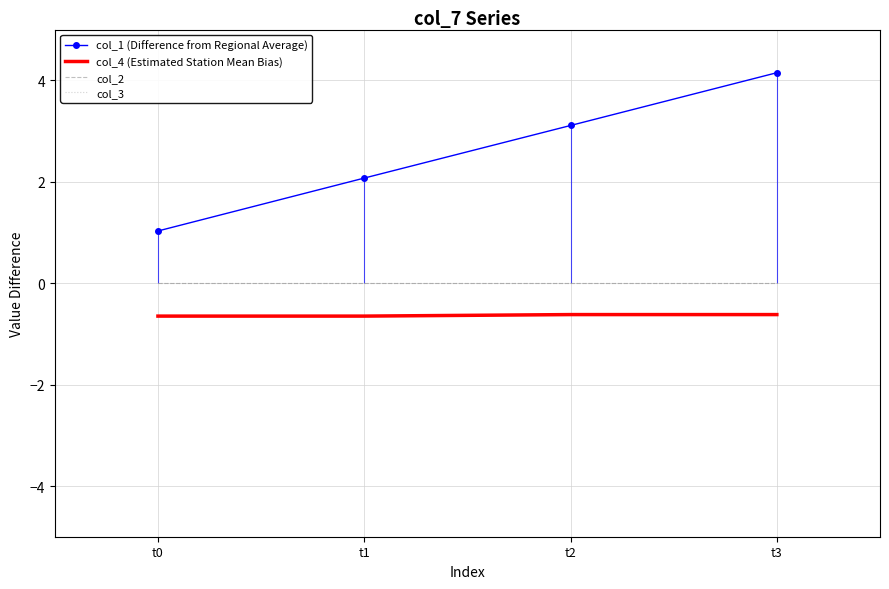

Reading right to left, list all the values displayed in this chart.

col_1 (Difference from Regional Average): t3=4.1	t2=3.1	t1=2.1	t0=1.0
col_4 (Estimated Station Mean Bias): t3=-0.6	t2=-0.6	t1=-0.7	t0=-0.7
col_2: t3=0.0	t2=0.0	t1=0.0	t0=0.0
col_3: t3=0.0	t2=0.0	t1=0.0	t0=0.0